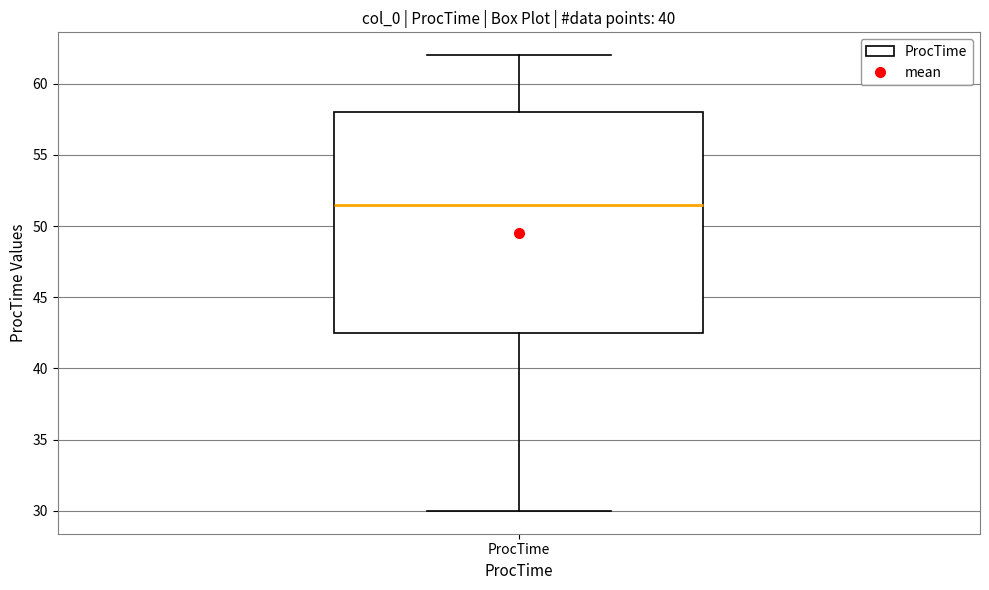

Read this box plot against the y-axis: the position of the median line, the range covered by the box, and the ends of both whiskers. The values are not printed on the chart, so give them approximately, as read against the axis.

median 51.5, box 42.5 to 58.0, whiskers 30.0 to 62.0